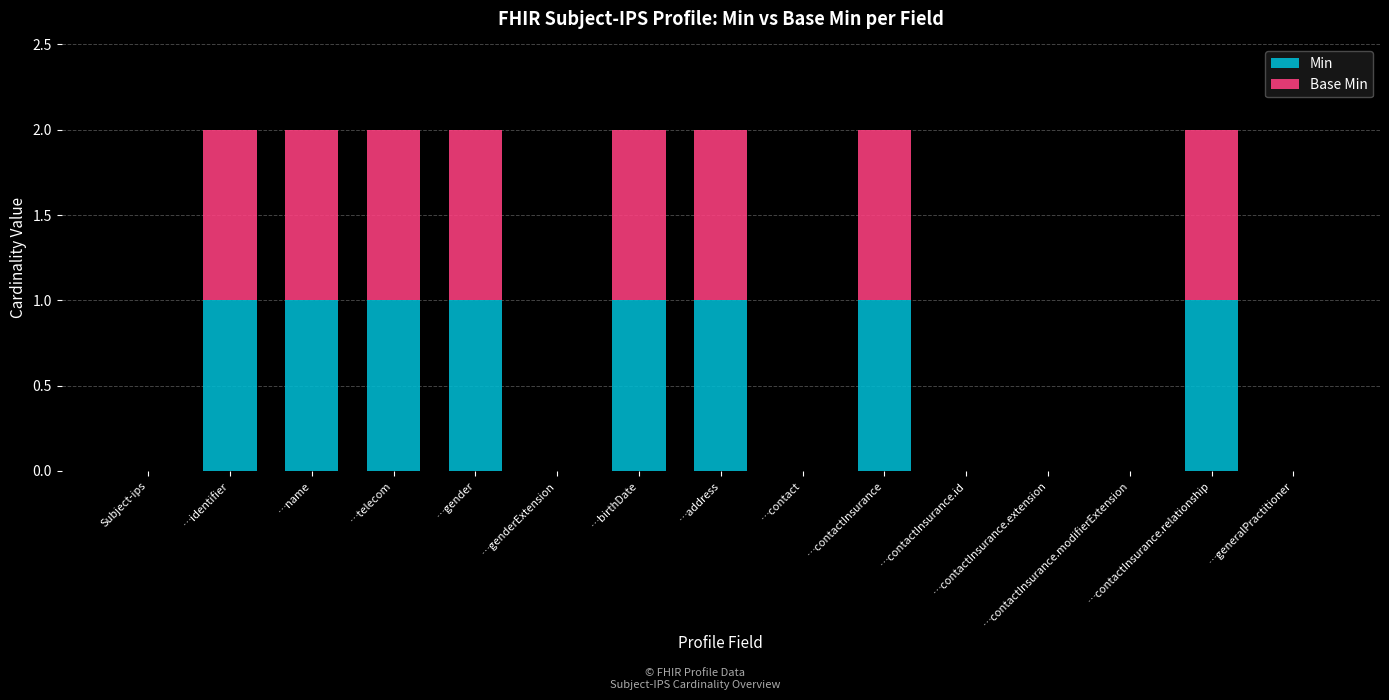

Count the number of data series in this chart.

2